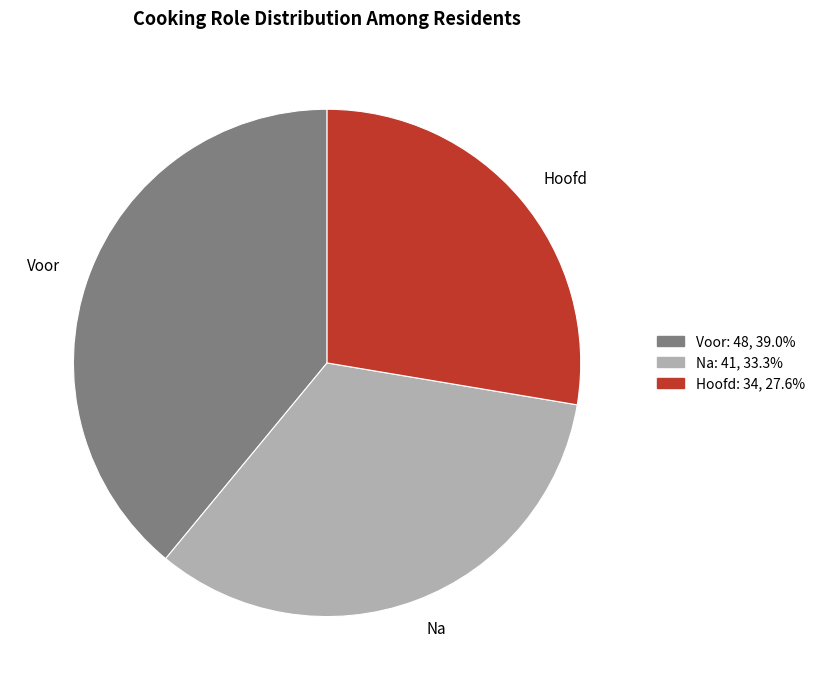

Is there any slice that represents more than half of the pie?

No